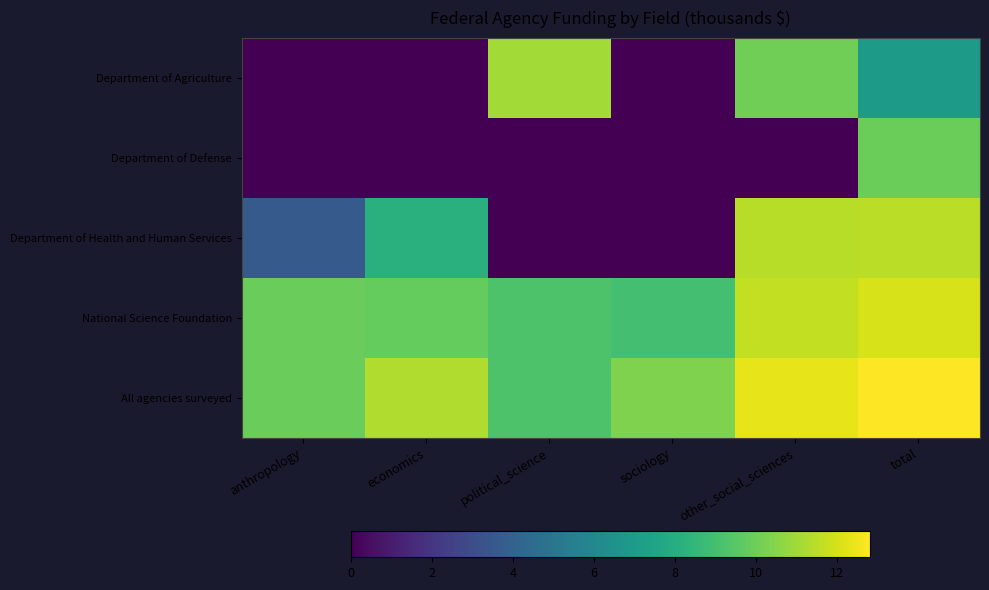

Rank the series at anthropology from highest to lowest value.

All agencies surveyed, National Science Foundation, Department of Health and Human Services, Department of Agriculture, Department of Defense